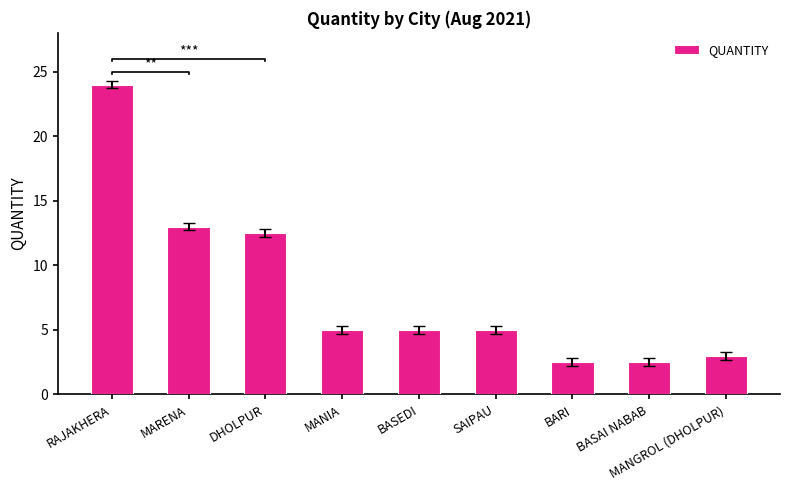

Reading left to right, list all the values displayed in this chart.

RAJAKHERA=24.0	MARENA=13.0	DHOLPUR=12.5	MANIA=5.0	BASEDI=5.0	SAIPAU=5.0	BARI=2.5	BASAI NABAB=2.5	MANGROL (DHOLPUR)=3.0